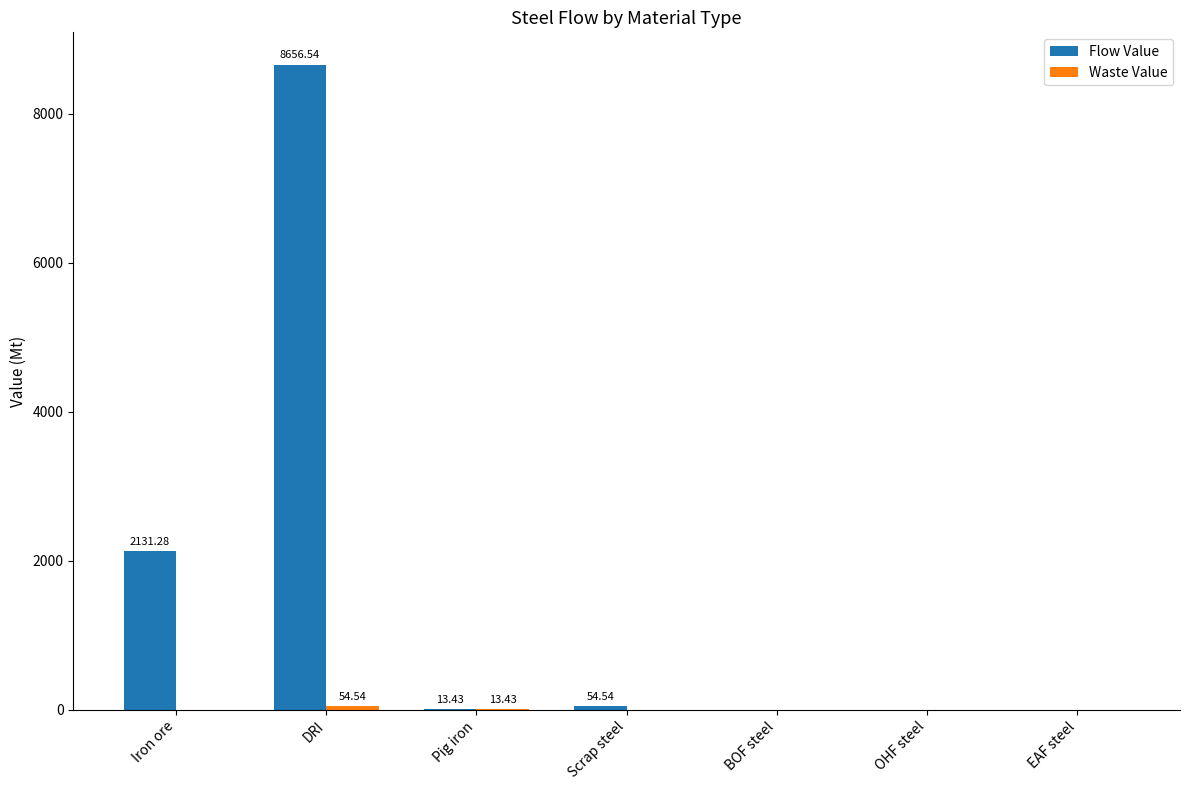

Does the chart contain stacked bars?

No